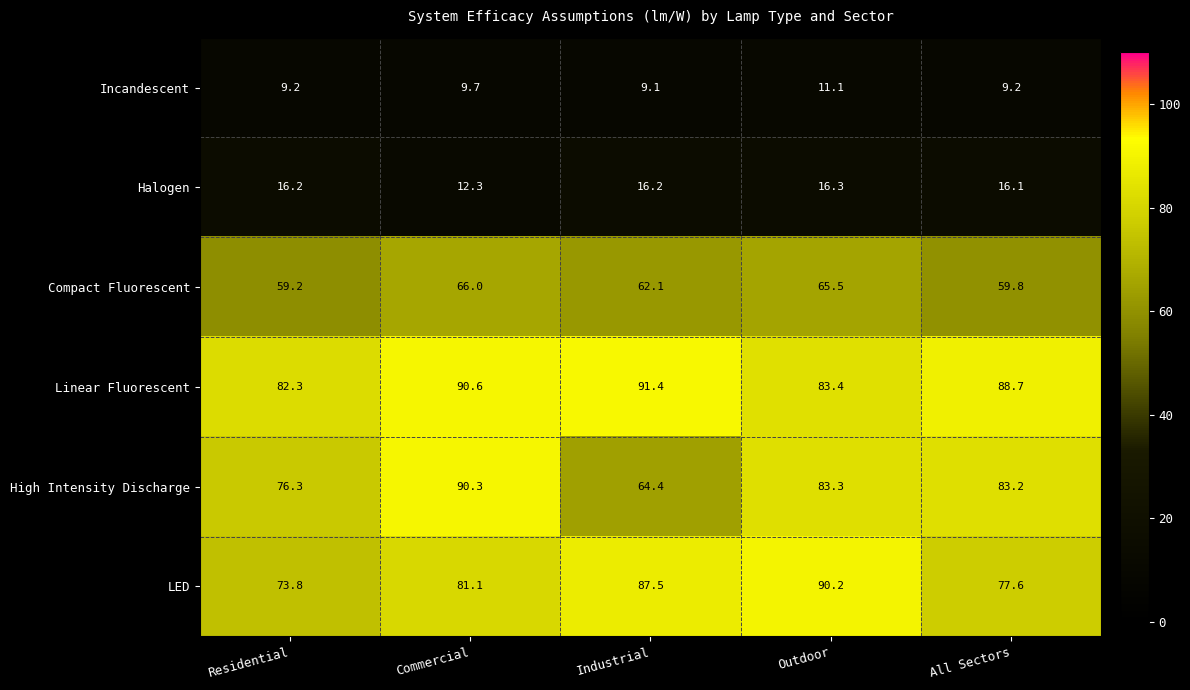

At Outdoor, list the series in order from largest to smallest.

LED, Linear Fluorescent, High Intensity Discharge, Compact Fluorescent, Halogen, Incandescent